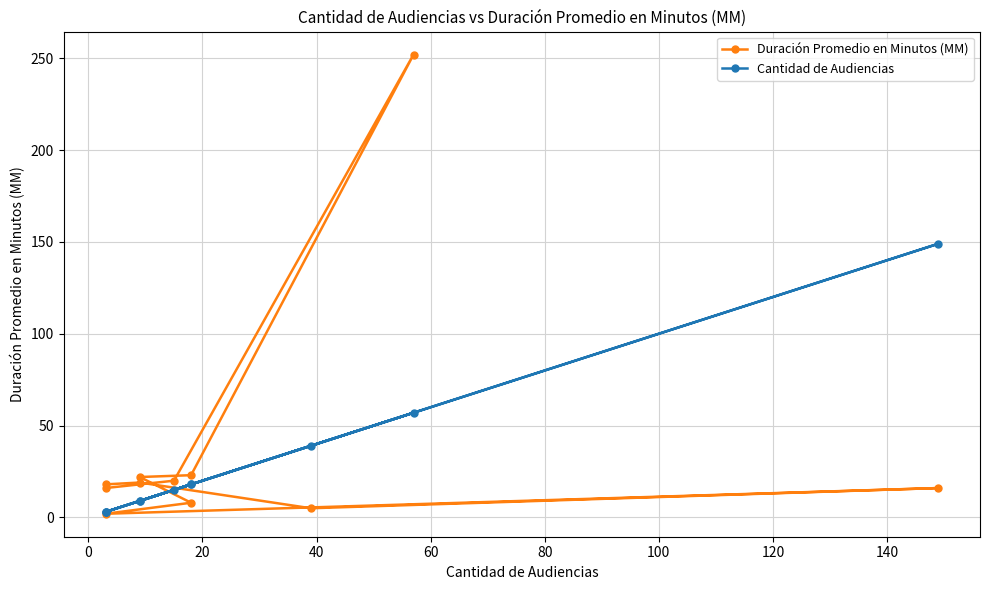

What is the difference between the maximum and minimum values in the Duración Promedio en Minutos (MM) series?

250